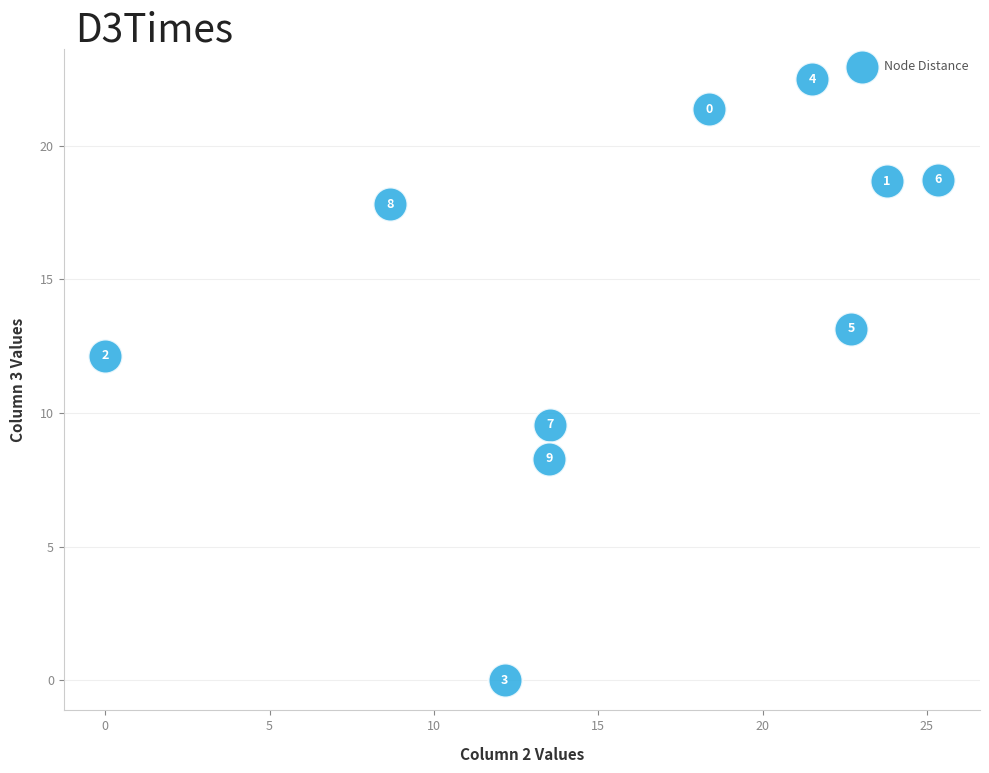

What is the range of X values (max minus min)?

25.4